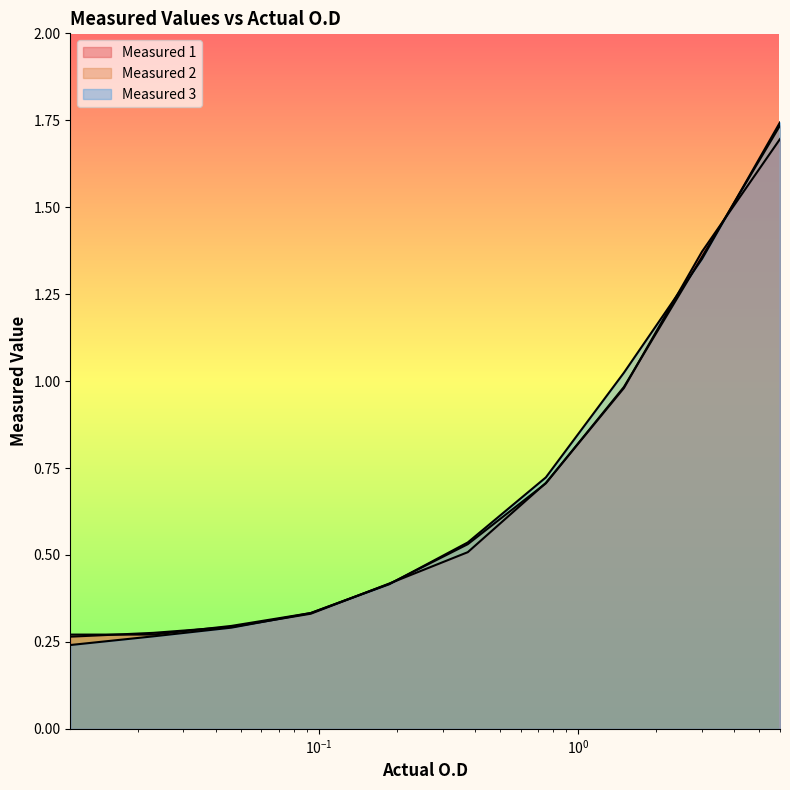

Is it true that Measured 1 equals 0.5 at 0.375?

True